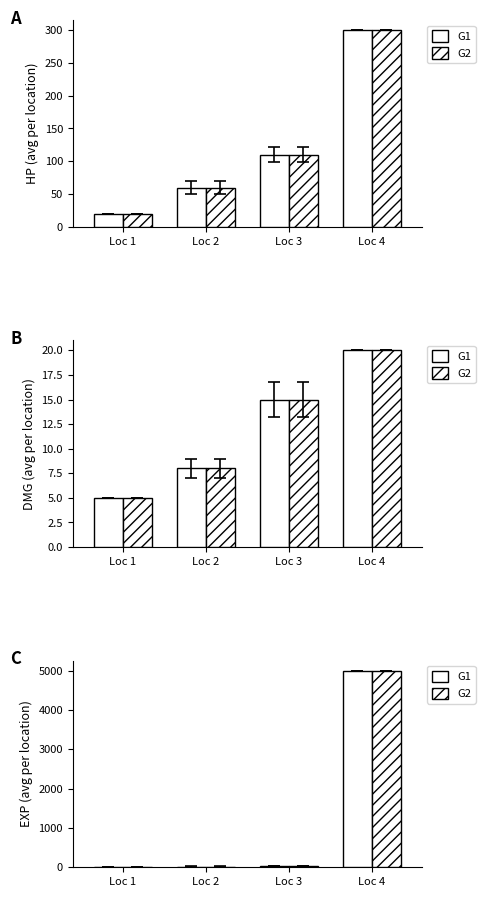

What is the value of the G2 bar at the 4th from the left?

5000.0